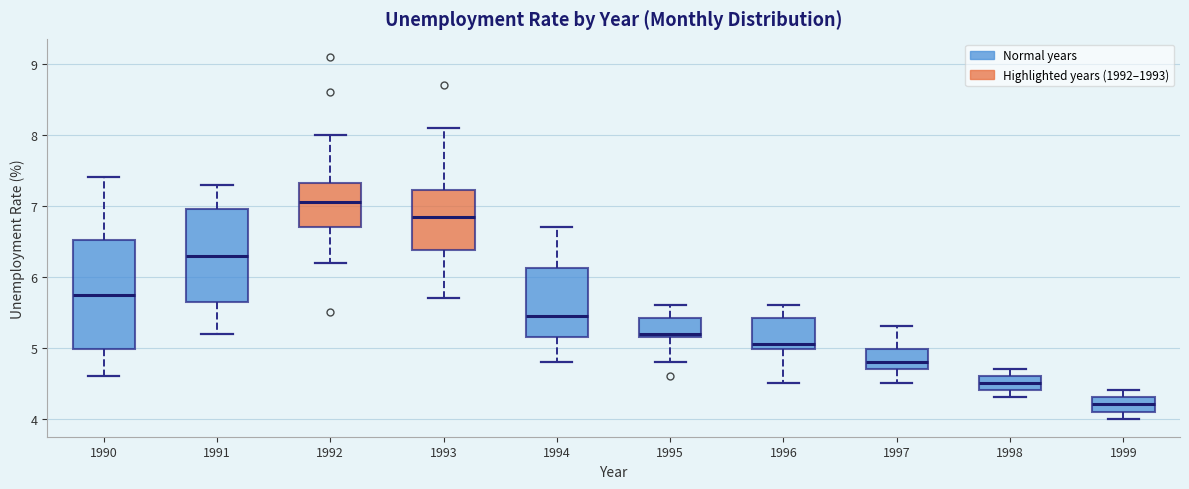

Reading left to right, read every box against the y-axis: the position of its median line, the range the box covers, and the ends of its whiskers. The values are not printed on the chart, so give them approximately, as read against the axis.

1990: median 5.8, box 5.0 to 6.5, whiskers 4.6 to 7.4
1991: median 6.3, box 5.7 to 7.0, whiskers 5.2 to 7.3
1992: median 7.1, box 6.7 to 7.3, whiskers 6.2 to 8.0
1993: median 6.9, box 6.4 to 7.2, whiskers 5.7 to 8.1
1994: median 5.5, box 5.2 to 6.1, whiskers 4.8 to 6.7
1995: median 5.2 (just above the box's lower edge), box 5.2 to 5.4, whiskers 4.8 to 5.6
1996: median 5.1, box 5.0 to 5.4, whiskers 4.5 to 5.6
1997: median 4.8, box 4.7 to 5.0, whiskers 4.5 to 5.3
1998: median 4.5, box 4.4 to 4.6, whiskers 4.3 to 4.7
1999: median 4.2, box 4.1 to 4.3, whiskers 4.0 to 4.4